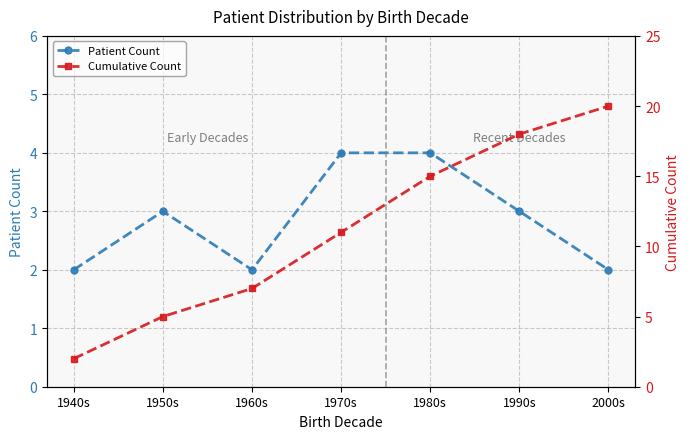

Count the Cumulative Count values in the range 5 to 18.

5